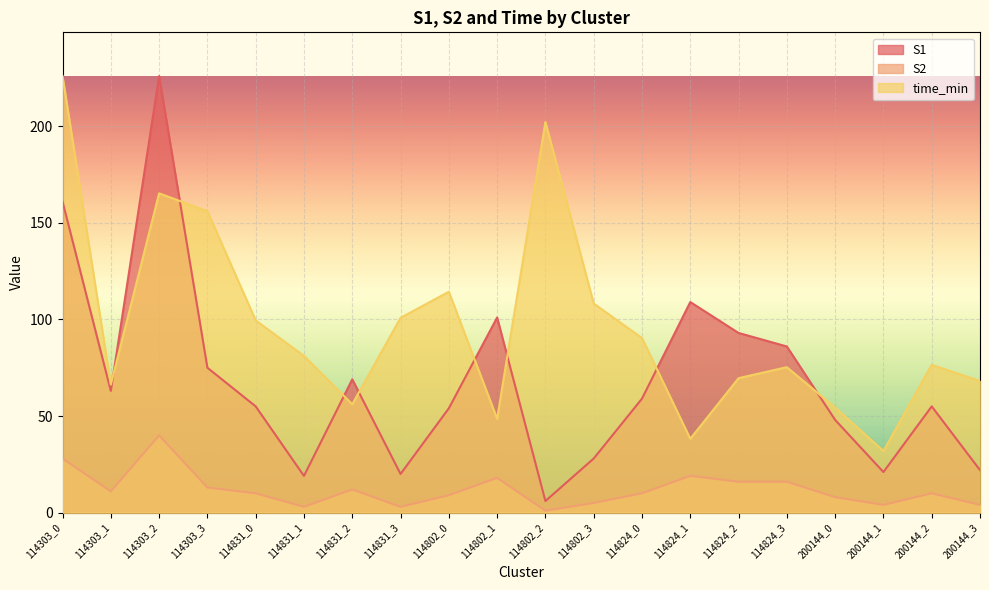

At which category does the chart reach its peak across all series?

114303_2